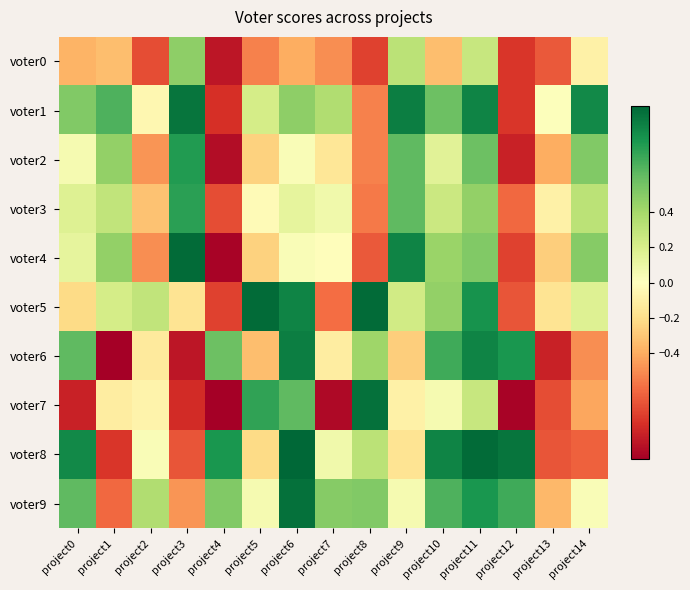

Between project2 and project4, which series saw the biggest shift?

voter5